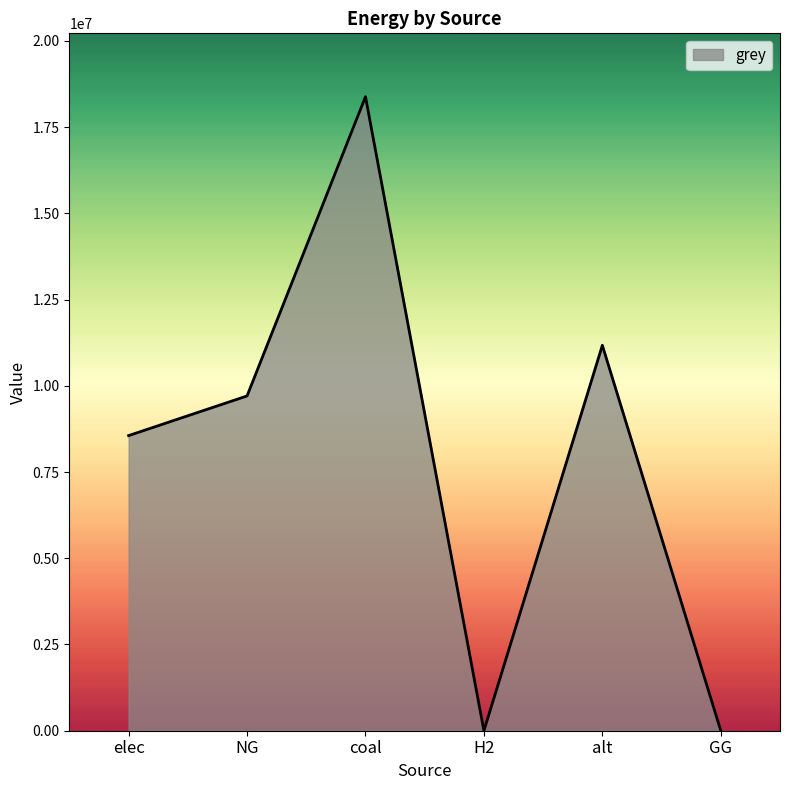

Count the number of values greater than 9705359.

3